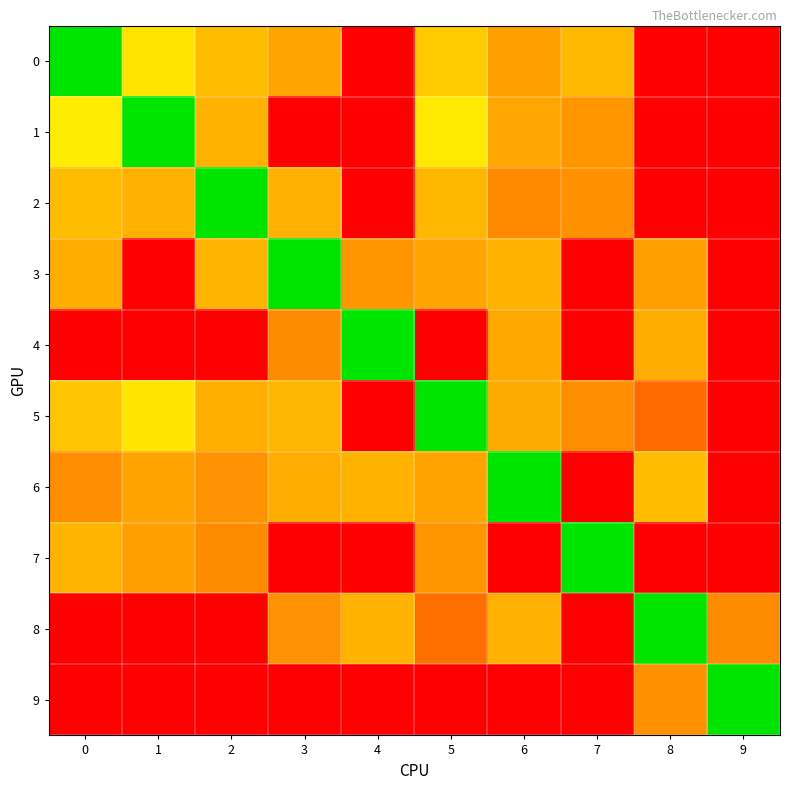

At 1, list the series in order from smallest to largest.

3, 4, 8, 9, 7, 6, 2, 0, 5, 1